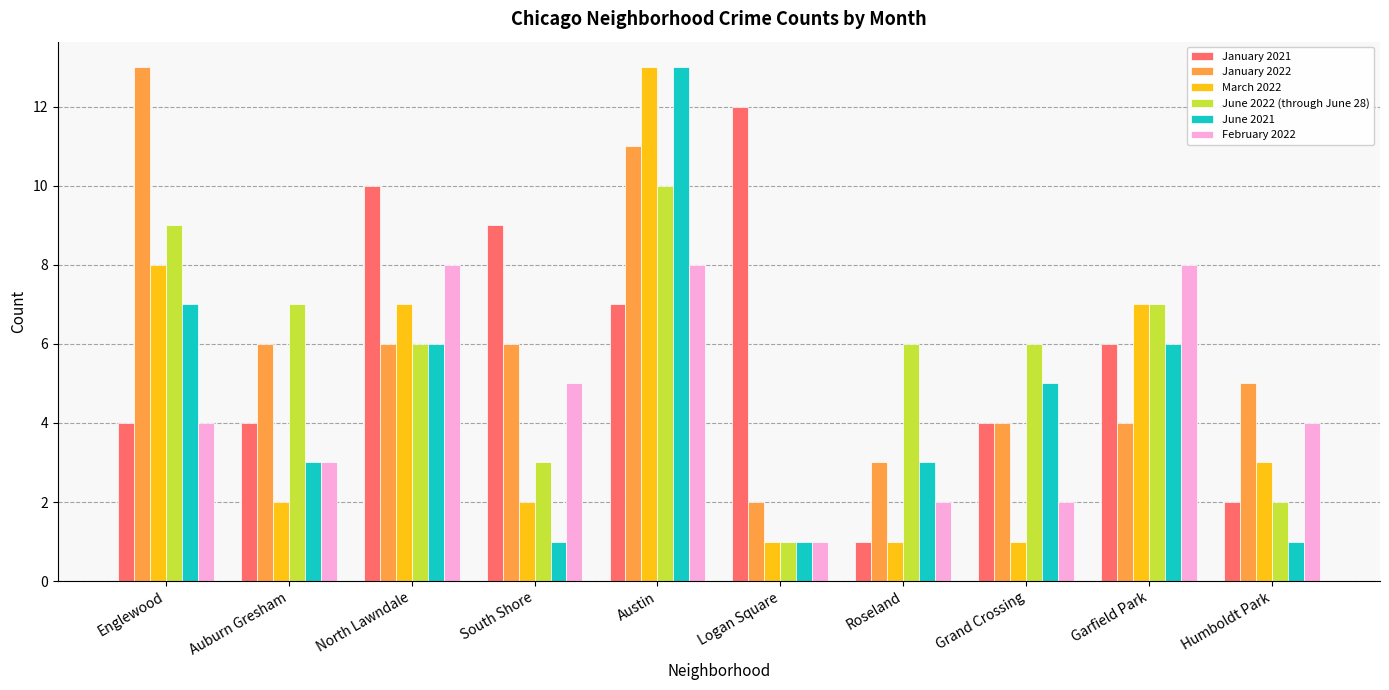

At how many categories does at least one series exceed 3?

10